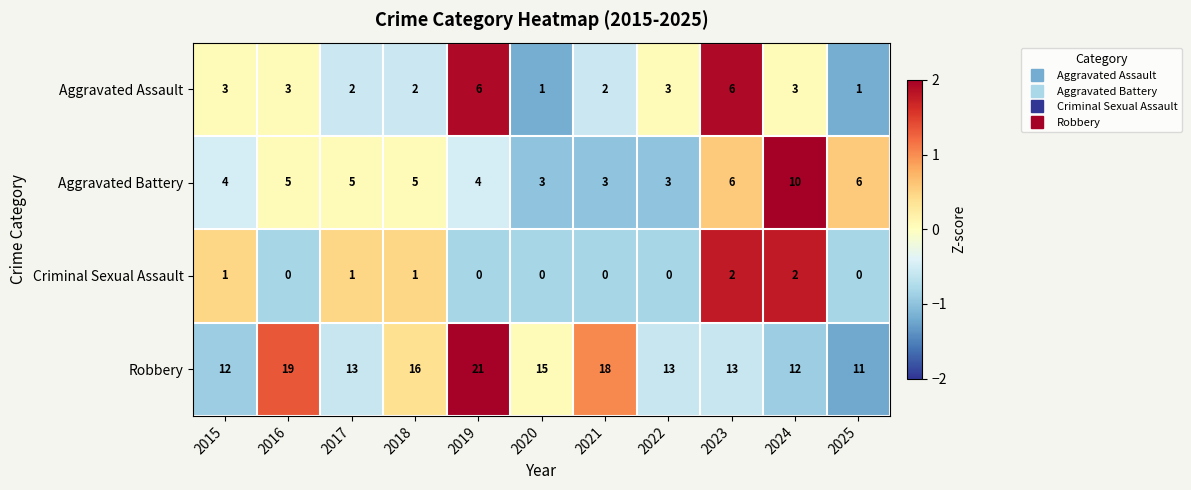

Rank the series by their maximum value, from lowest to highest.

Criminal Sexual Assault, Aggravated Assault, Aggravated Battery, Robbery